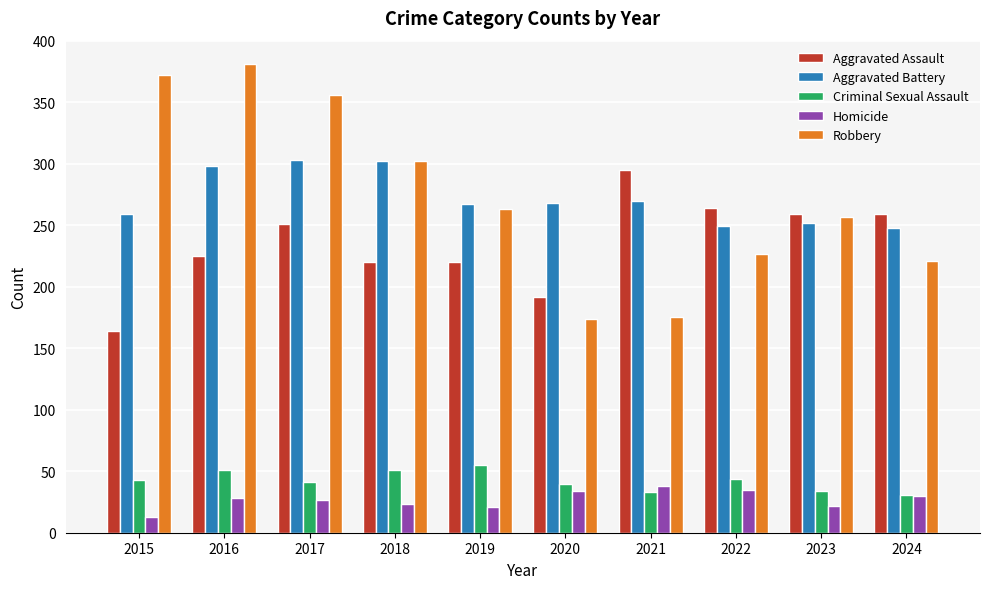

How many distinct data groups are displayed?

5